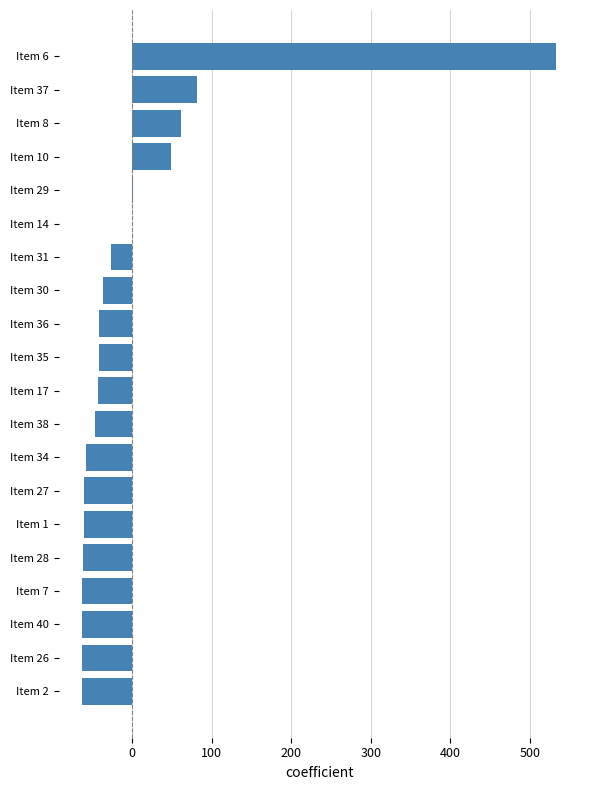

The chart shows a value of -25.0 at Item 28. True or false?

False